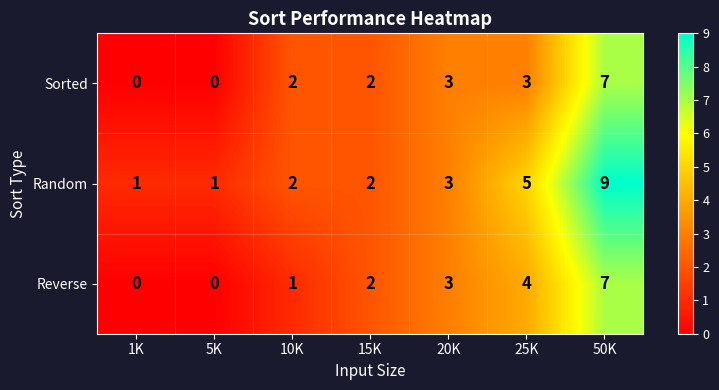

The Sorted series shows 0 at 5K. True or false?

True